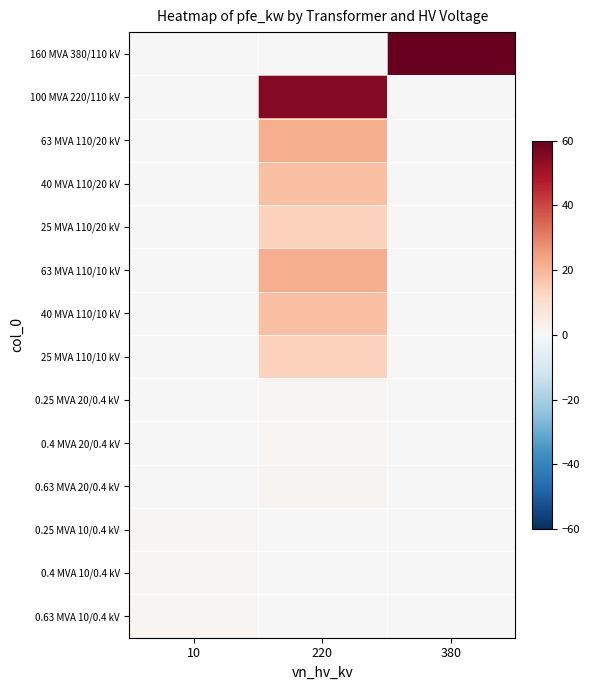

Which has a higher value, 220 or 10?

220